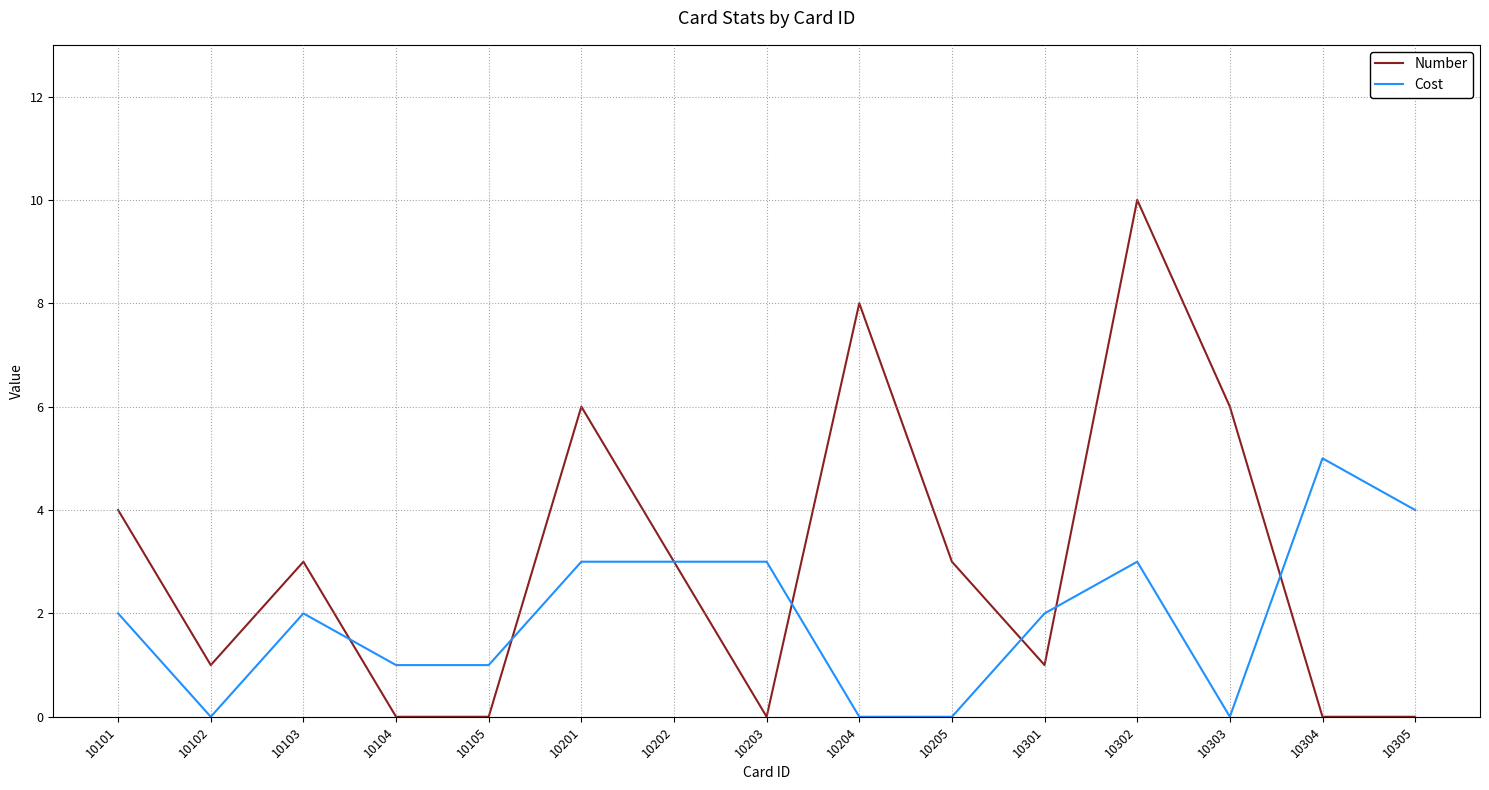

What is the total value across all series at 10302?

13